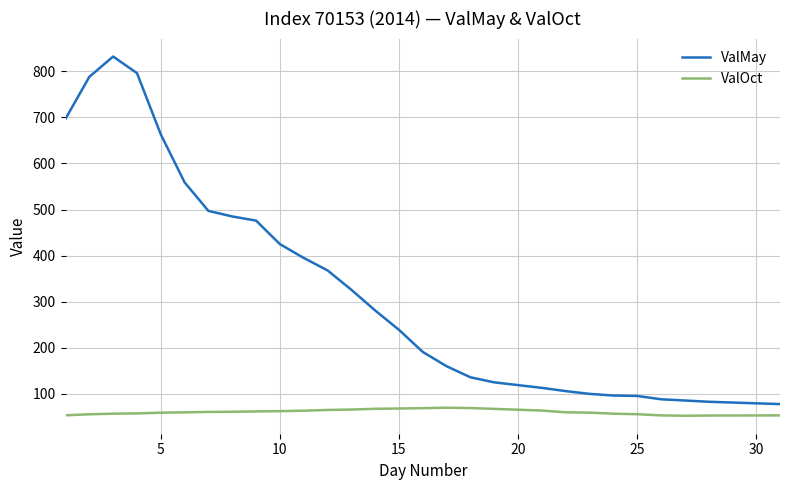

True or false: ValOct and ValMay cross at least once.

False